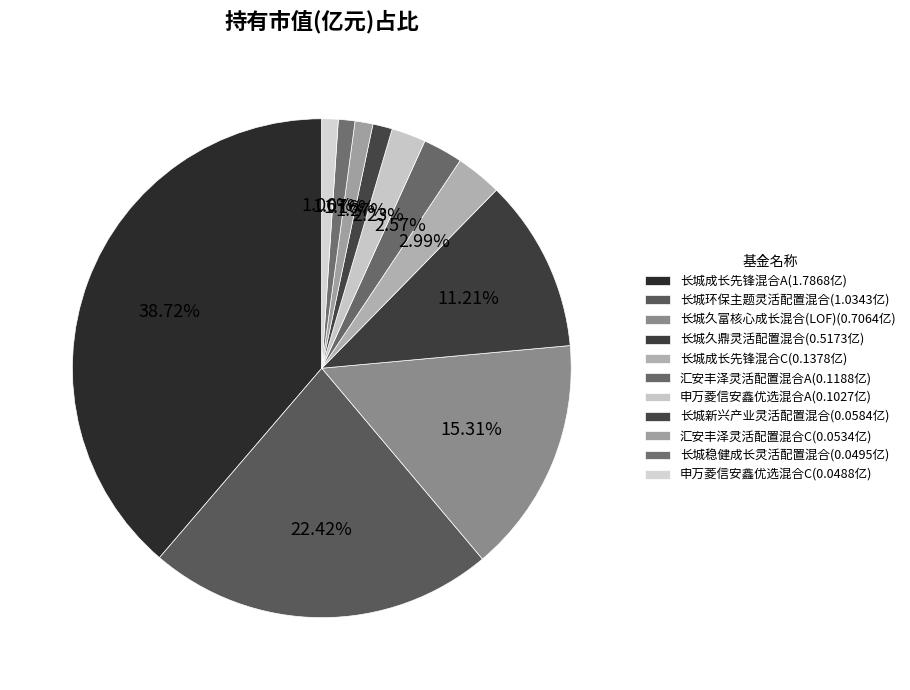

Combined, what portion of the pie is 长城新兴产业灵活配置混合 and 长城久鼎灵活配置混合?

12.5%